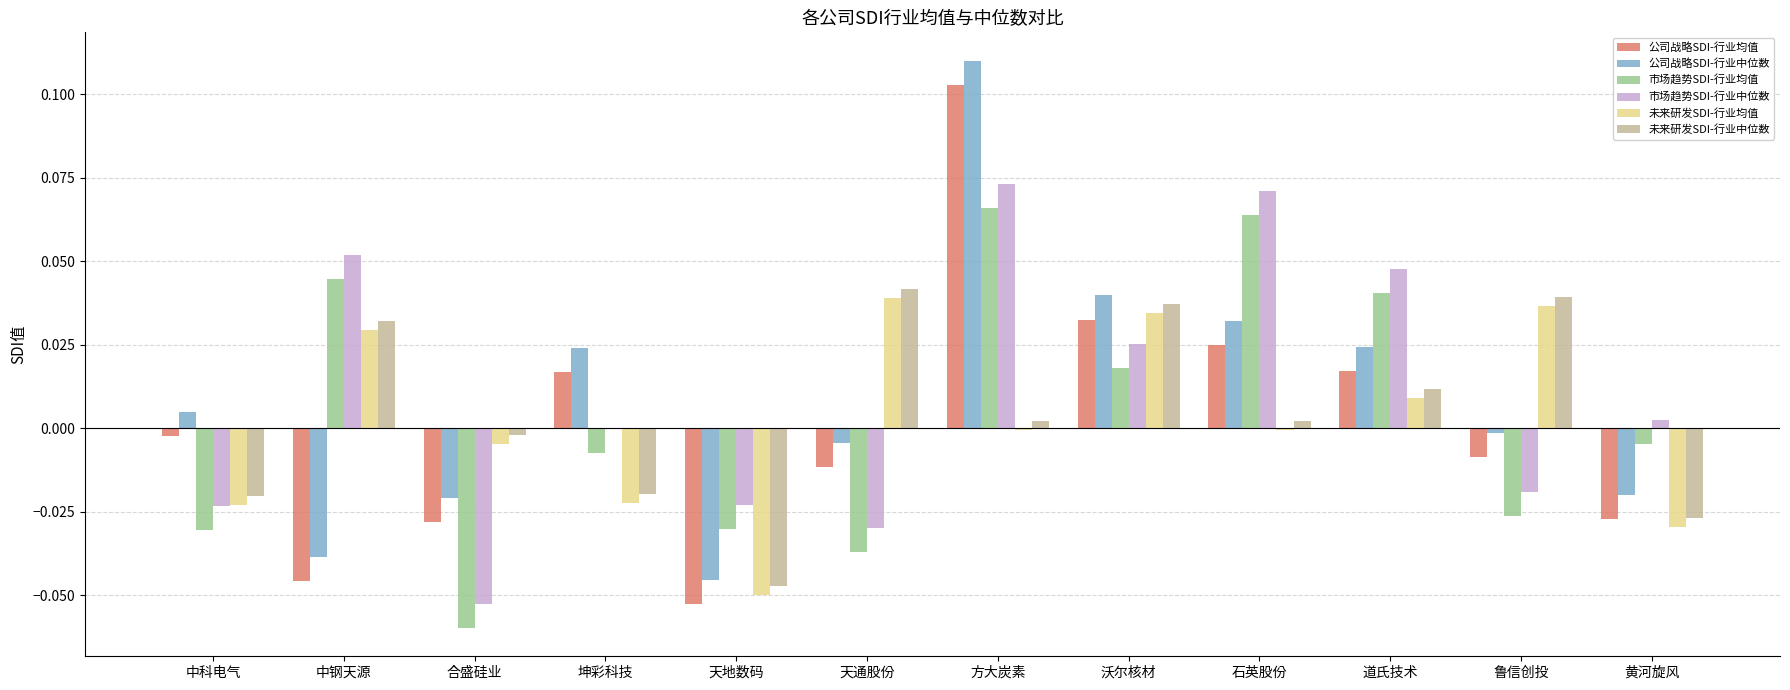

How many groups of bars are there?

12